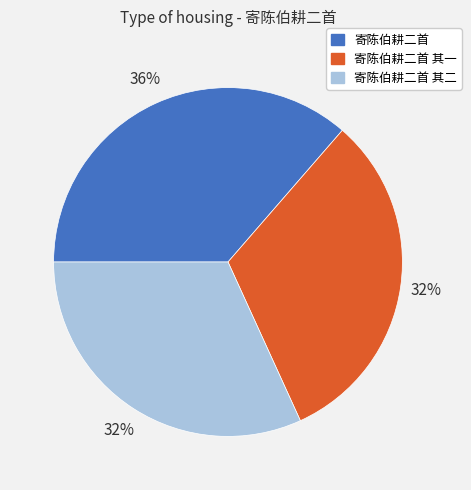

Approximately how many times larger is the value at 寄陈伯耕二首 其一 compared to 寄陈伯耕二首 其二?

1.0